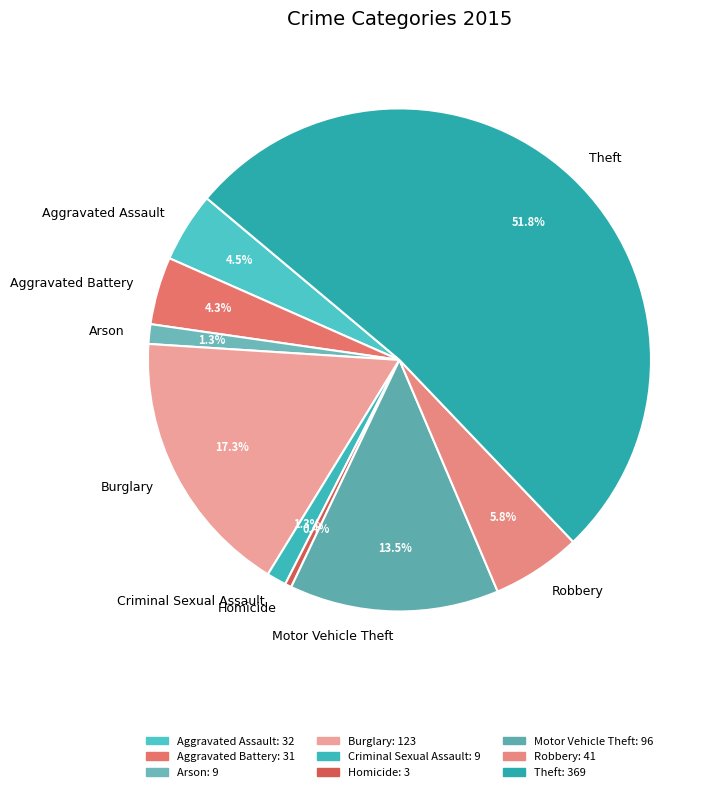

Count the number of slices in the pie.

9